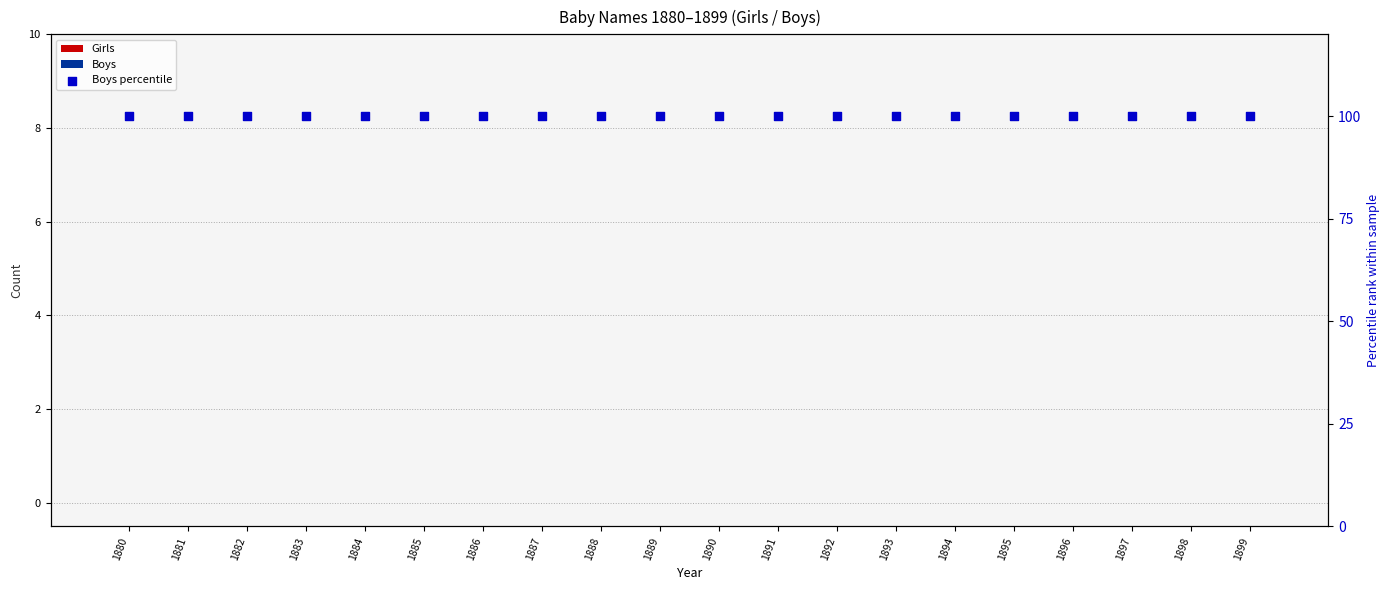

At how many categories does at least one series exceed 48?

20